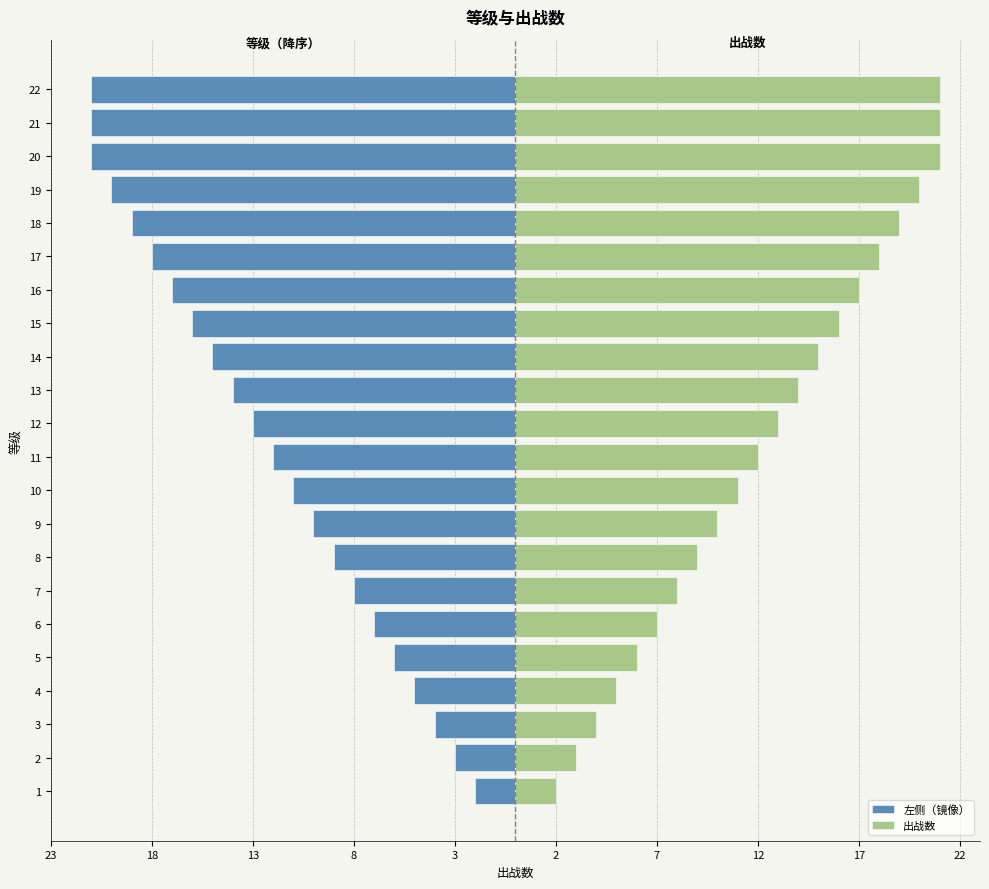

Reading left to right, list all the values displayed in this chart.

左侧（镜像）: -2	-3	-4	-5	-6	-7	-8	-9	-10	-11	-12	-13	-14	-15	-16	-17	-18	-19	-20	-21	-21	-21
出战数: 2	3	4	5	6	7	8	9	10	11	12	13	14	15	16	17	18	19	20	21	21	21